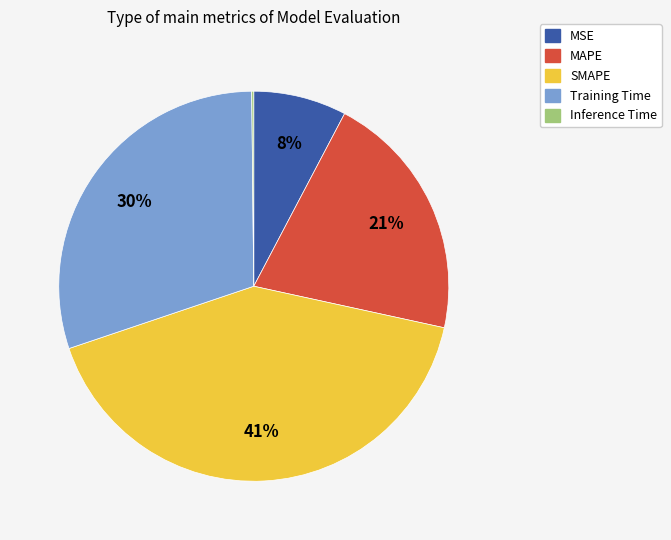

Between SMAPE and MAPE, which is larger?

SMAPE